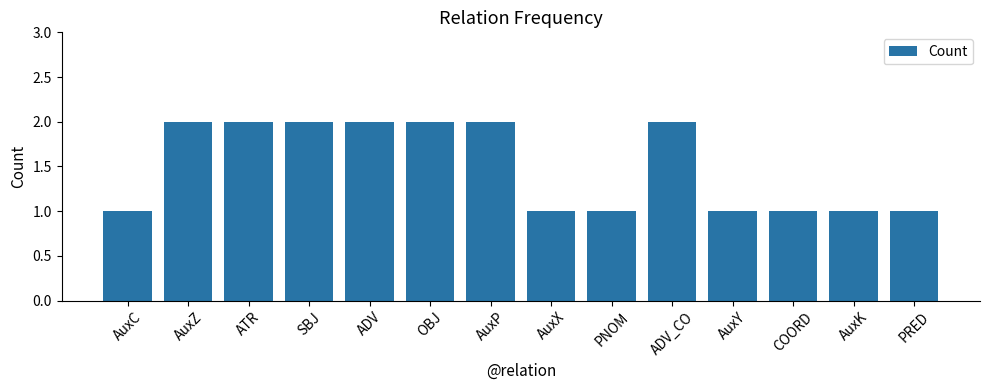

Reading right to left, list all the values displayed in this chart.

1	1	1	1	2	1	1	2	2	2	2	2	2	1